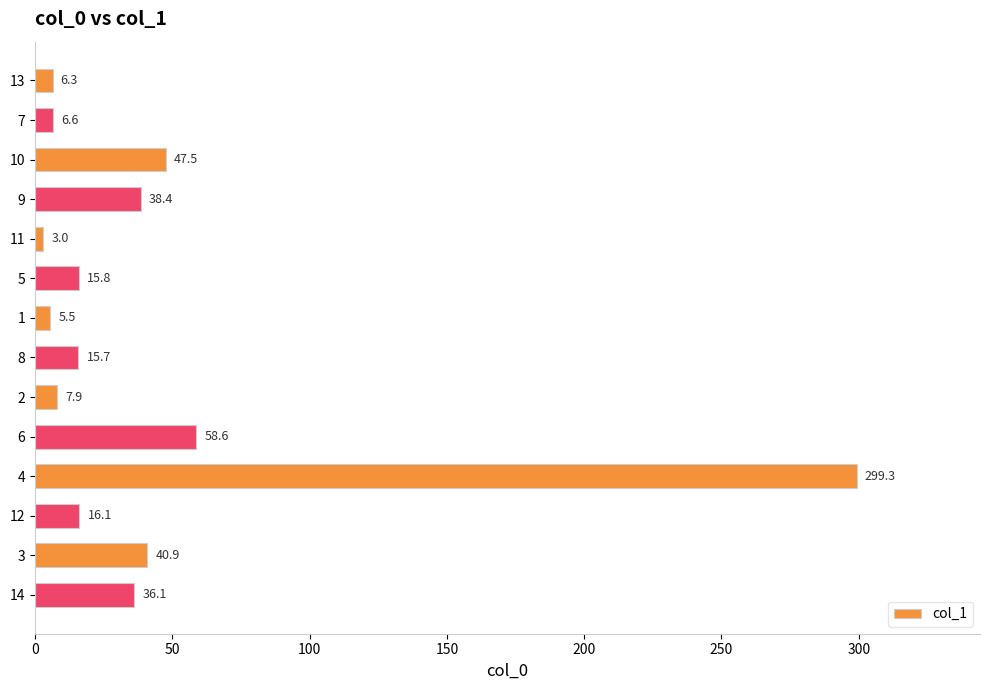

What is the difference between the maximum and minimum values?

296.3